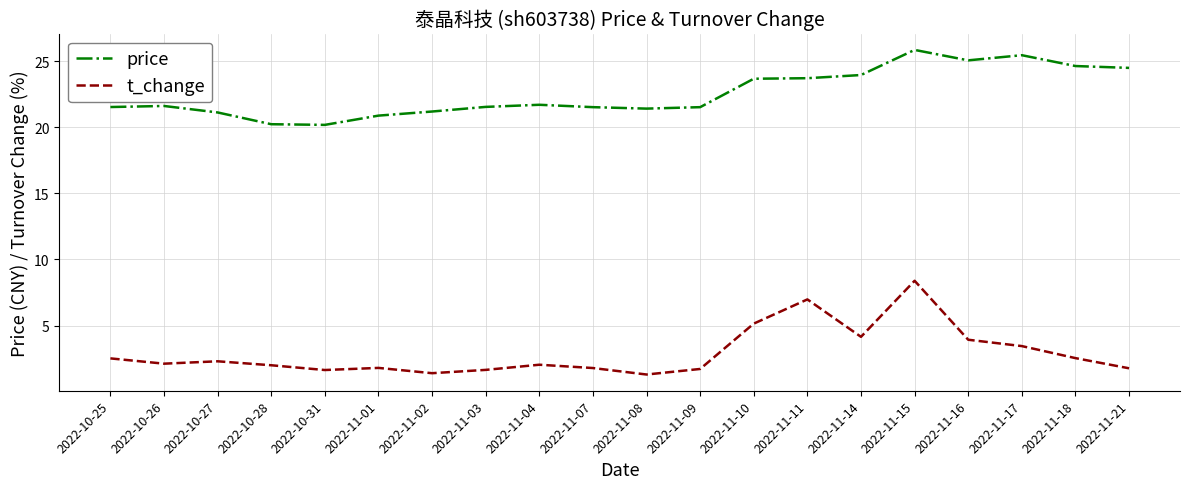

True or false: t_change and price intersect in this chart.

False